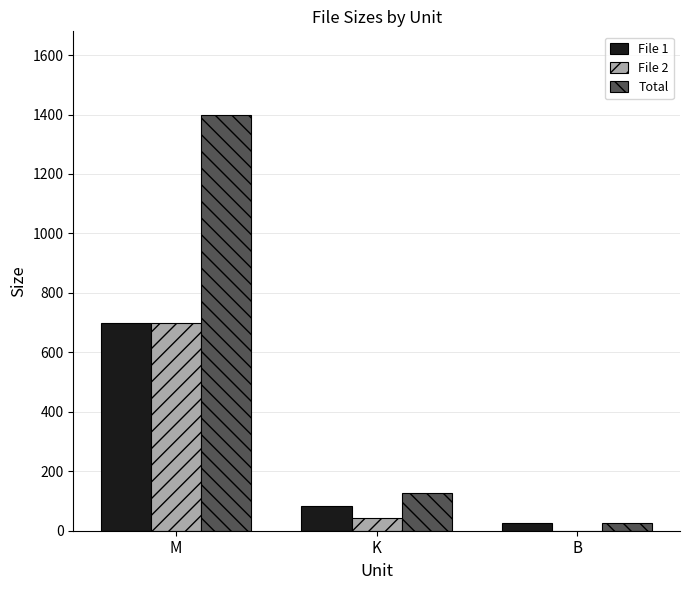

At which category is the sum across all series the highest?

M